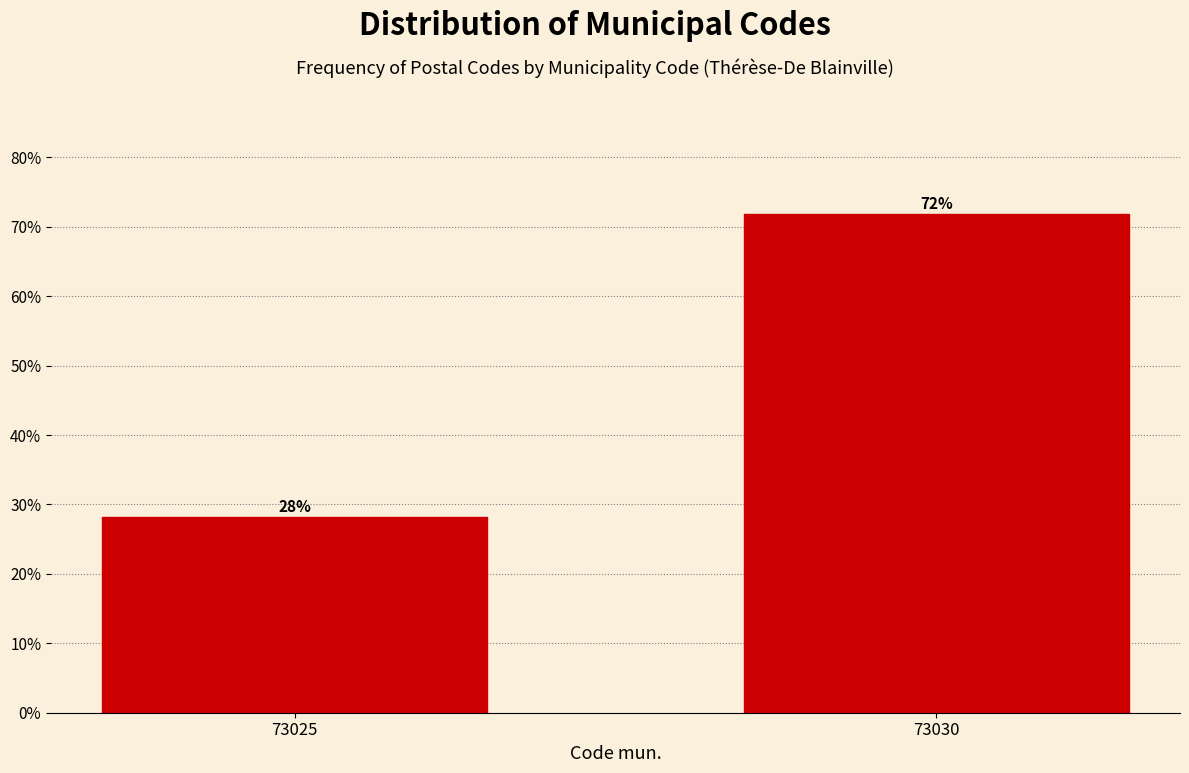

What is the sum of the values at 73030 and 73025?

100.0